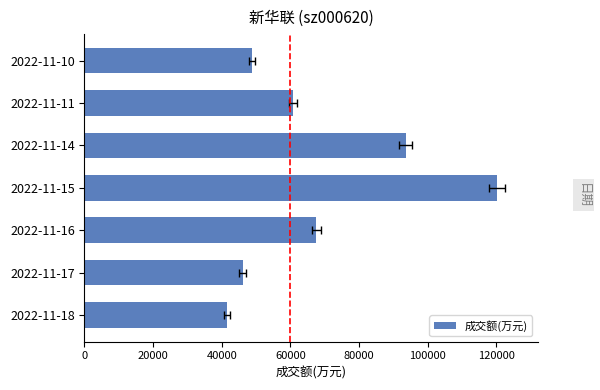

What is the smallest value displayed?

41576